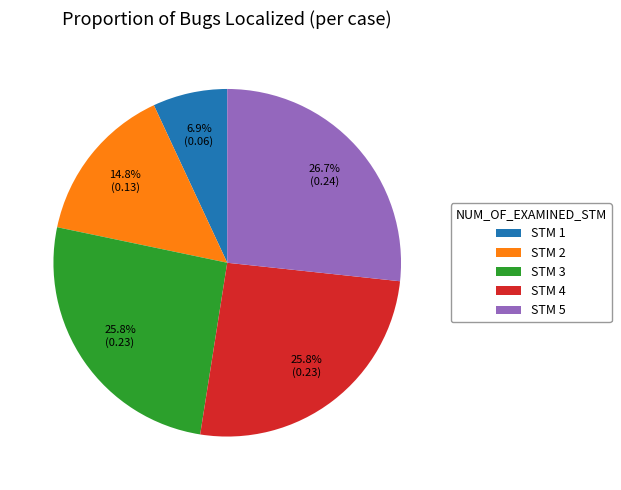

What percentage do STM 5 and STM 1 together represent?

33.6%